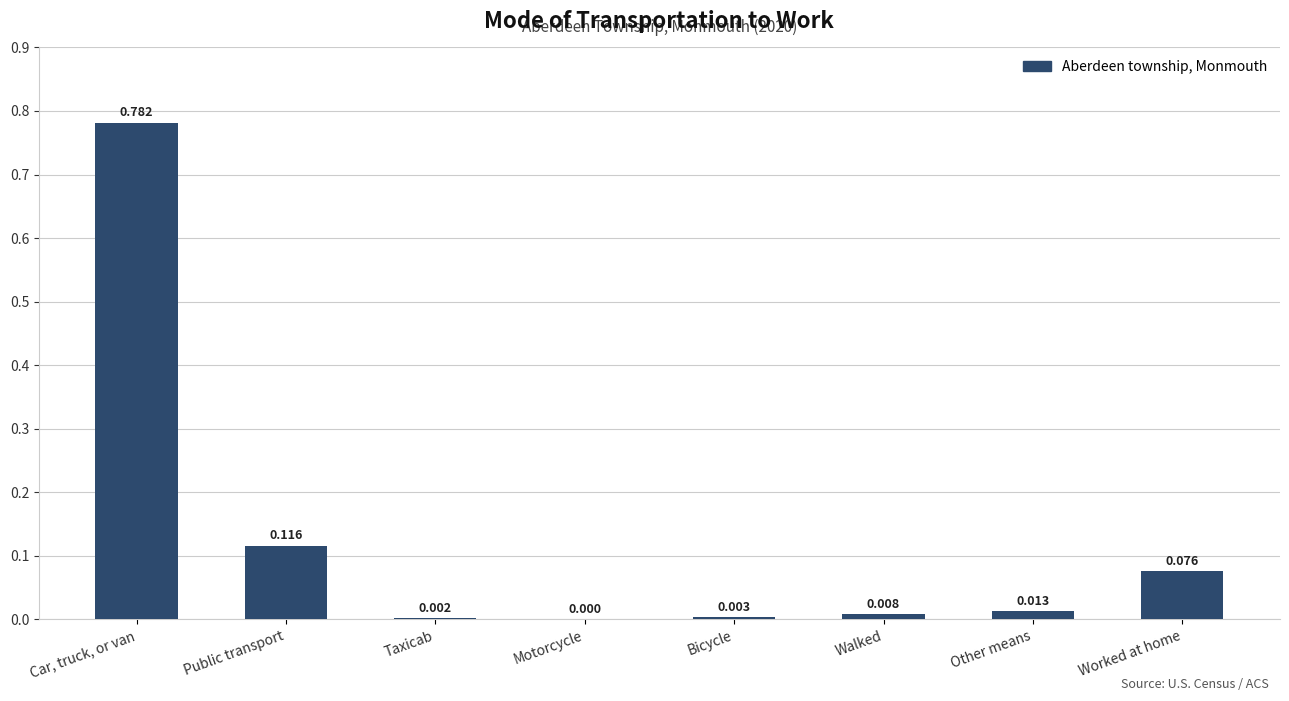

At which category does the chart reach its peak across all series?

Car, truck, or van